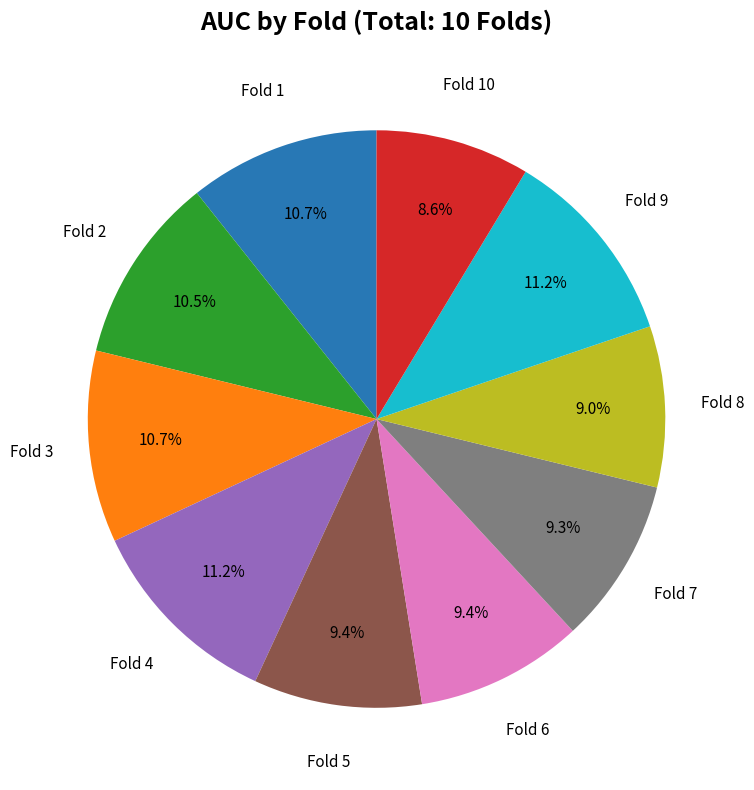

What percentage is NOT represented by Fold 10?

91.4%